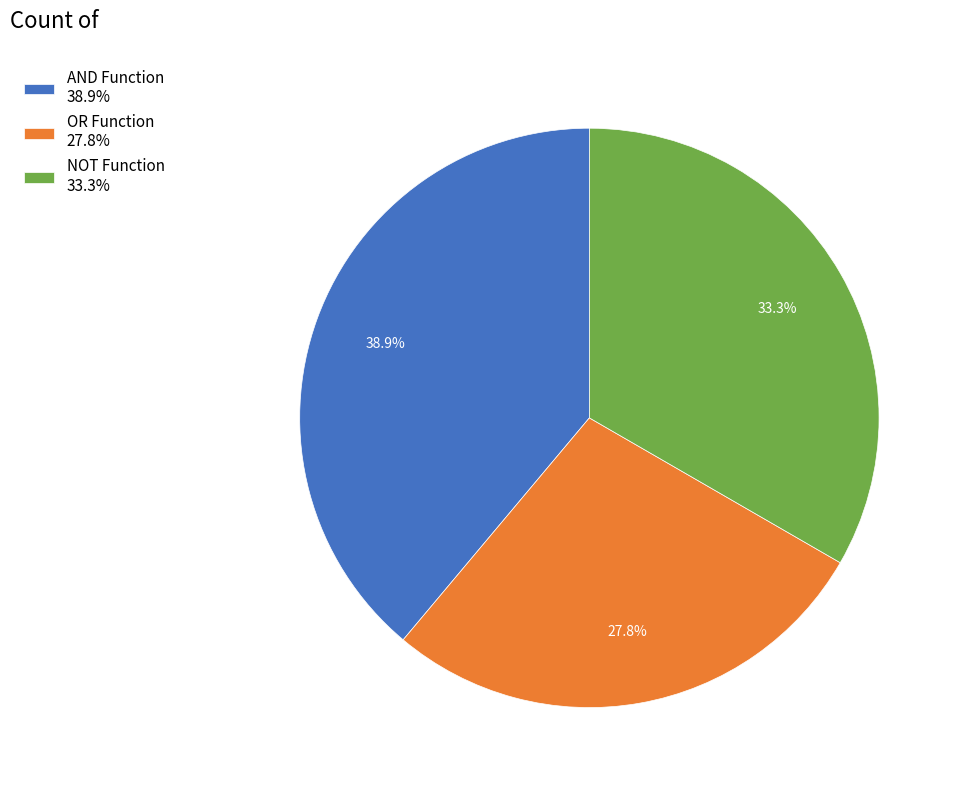

What is the ratio of the value at NOT Function to the value at AND Function?

0.9